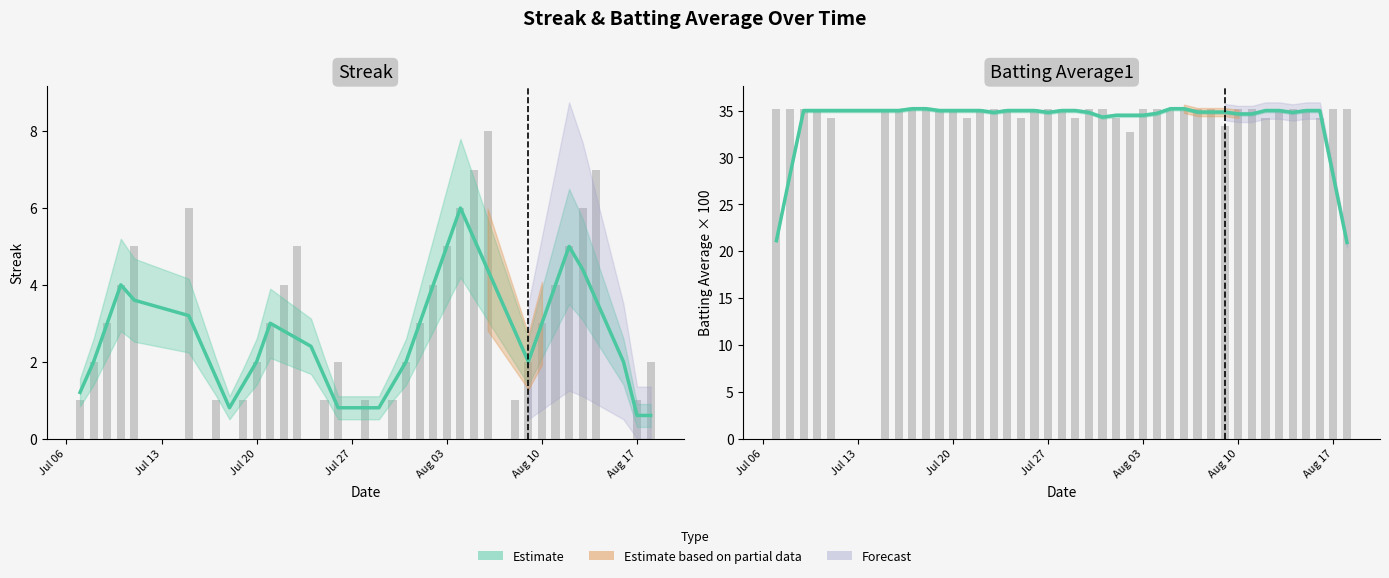

Reading left to right, transcribe all the data shown in this chart.

Streak: 1.0	2.0	3.0	4.0	5.0	6.0	0.0	1.0	0.0	1.0	2.0	3.0	4.0	5.0	0.0	1.0	2.0	0.0	1.0	0.0	1.0	2.0	3.0	4.0	5.0	6.0	7.0	8.0	0.0	1.0	2.0	3.0	4.0	5.0	6.0	7.0	0.0	0.0	1.0	2.0
Batting Average1: 35.2	35.2	35.2	35.2	34.2	35.2	35.2	35.2	35.2	35.2	35.2	34.2	35.2	35.2	35.2	34.2	35.2	35.2	35.2	34.2	35.2	35.2	34.2	32.7	35.2	35.2	35.2	35.2	35.2	35.2	33.4	35.2	35.2	34.2	35.2	35.2	35.2	34.2	35.2	35.2